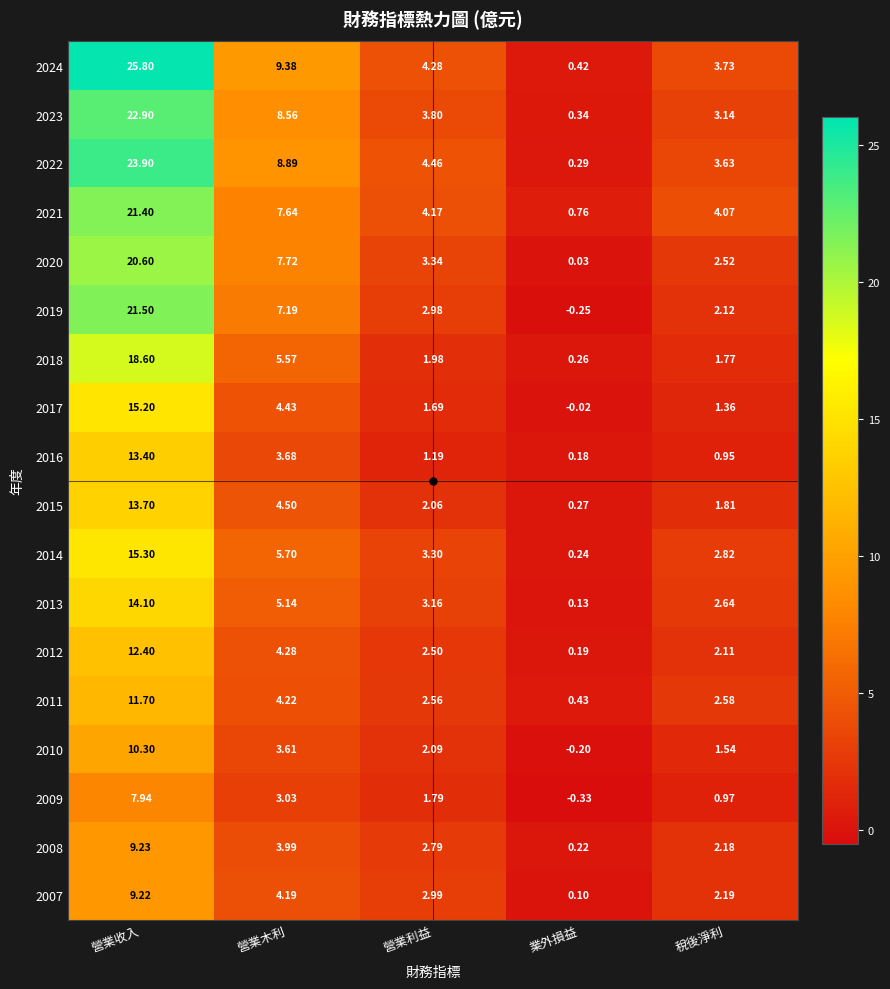

Where does the 2013 series first go above 3?

營業收入